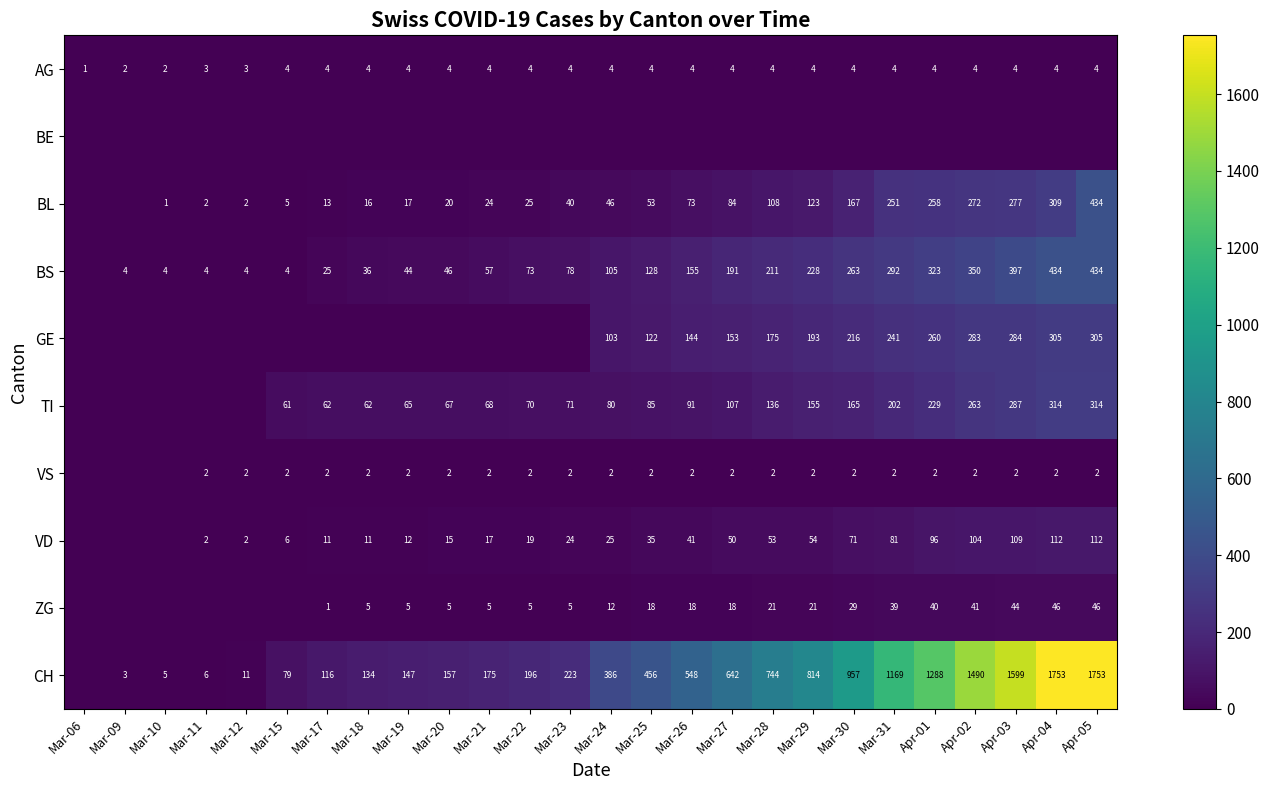

What is the sum of the AG values at Mar-30 and Mar-20?

8